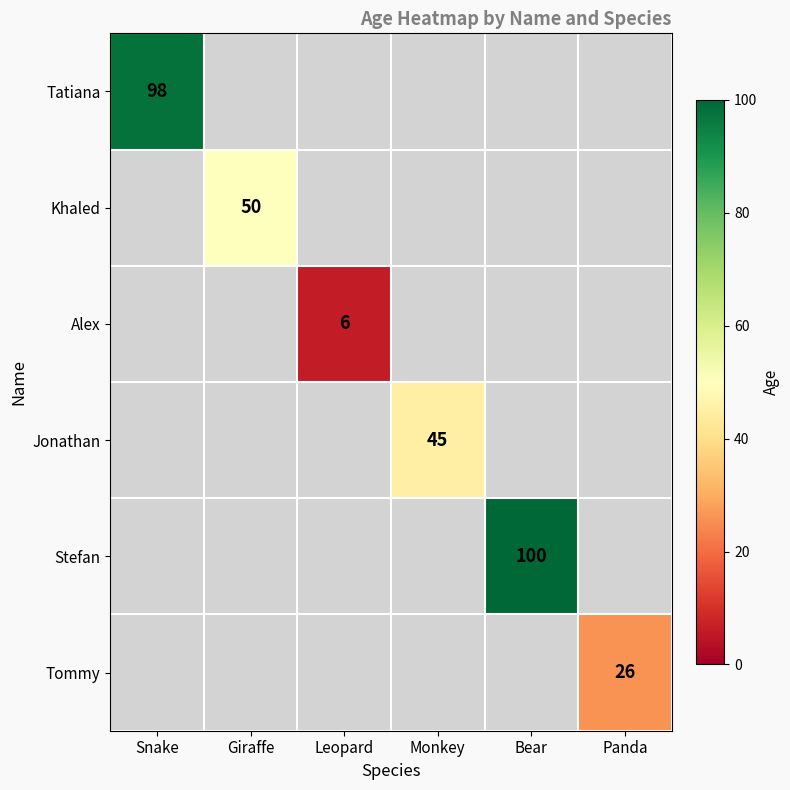

Which has a higher value, Giraffe or Bear?

Bear